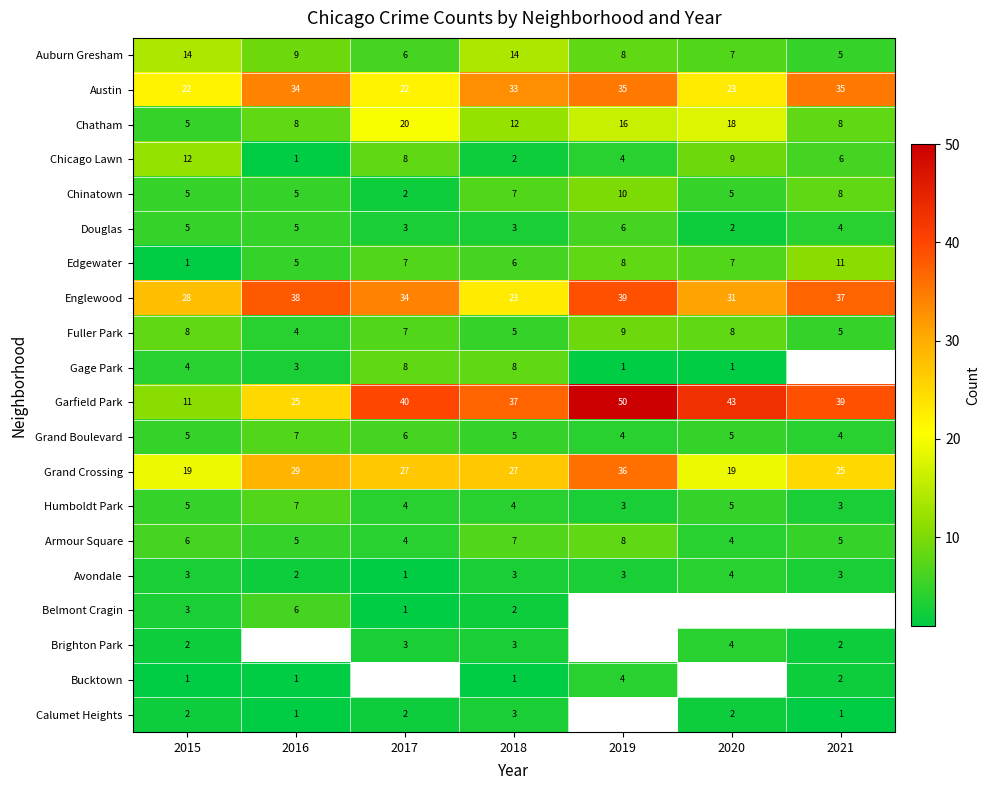

At which label does Armour Square reach its peak?

2019